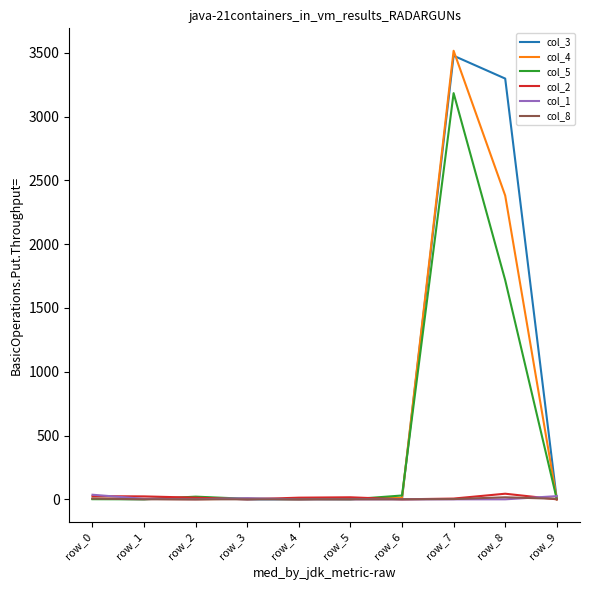

Does the chart display data point markers on the line(s)?

No